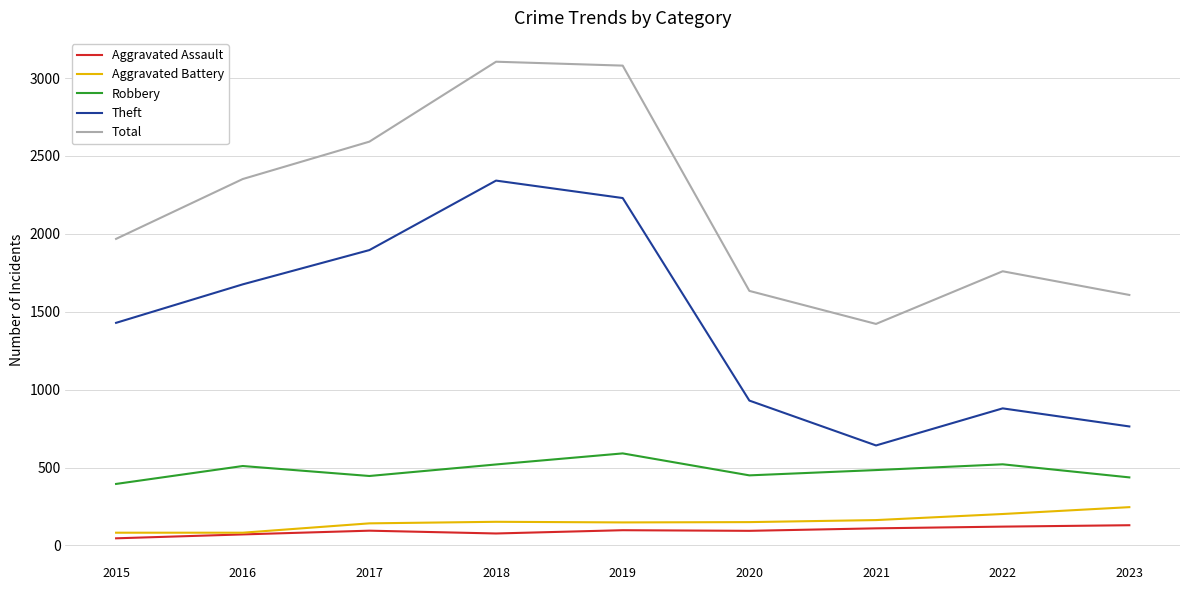

At which label does Theft reach its minimum?

2021